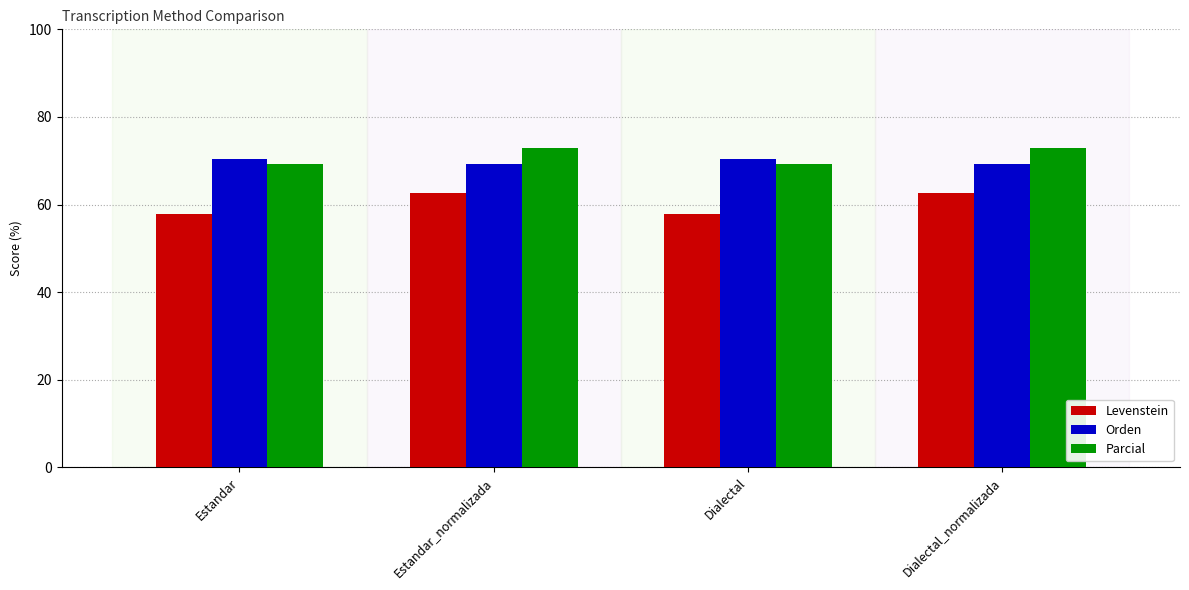

What is the difference between the second highest and second lowest values in the Orden series?

1.0